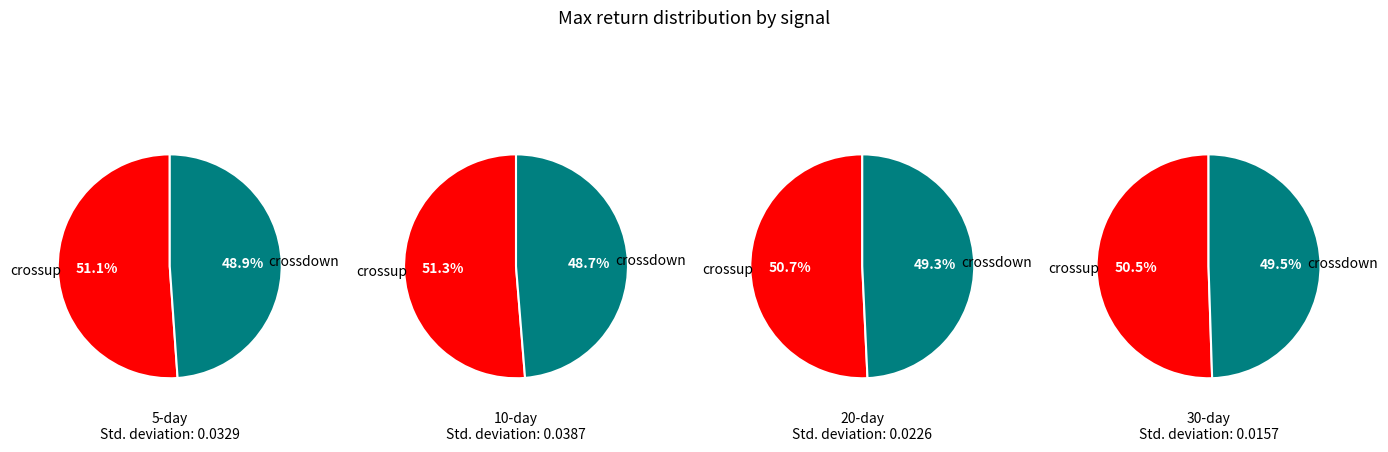

To the nearest percent, what percentage of the pie is crossdown?

49%